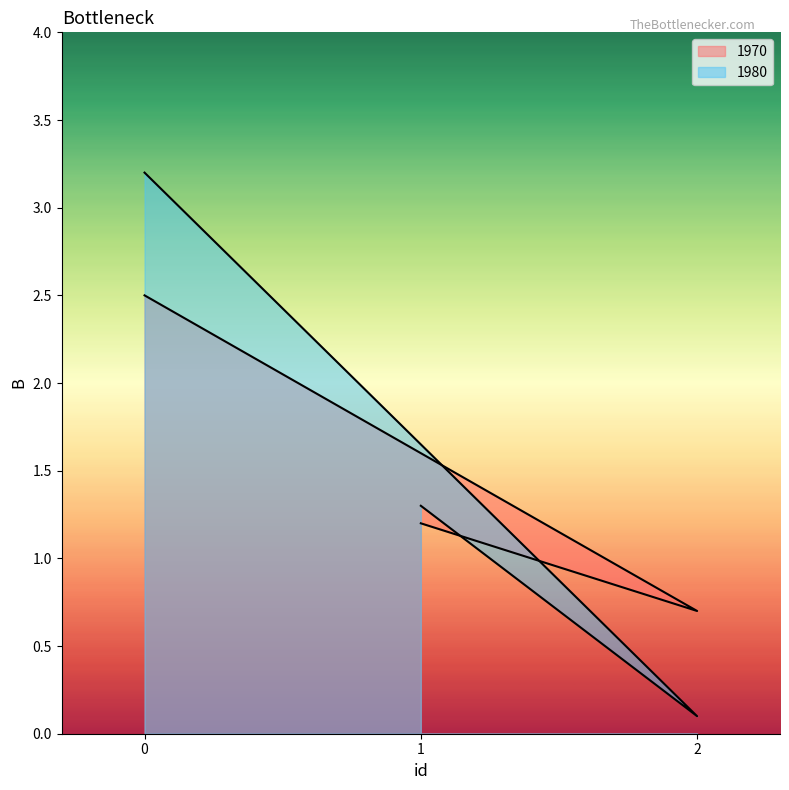

How many lines are shown in the chart?

2